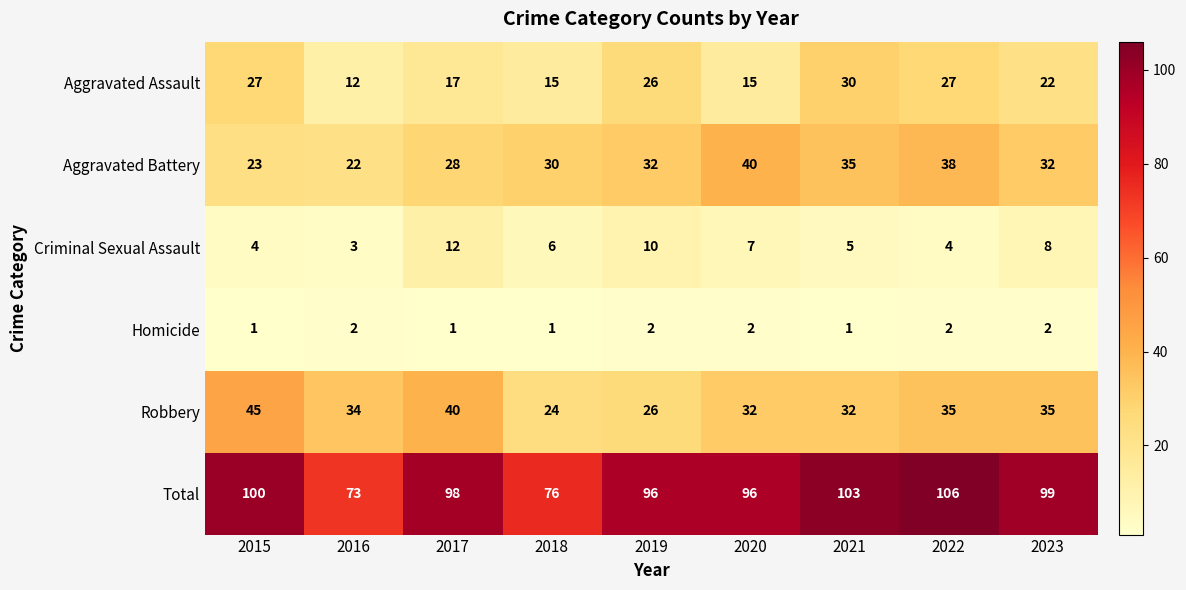

What is the smallest value displayed?

1